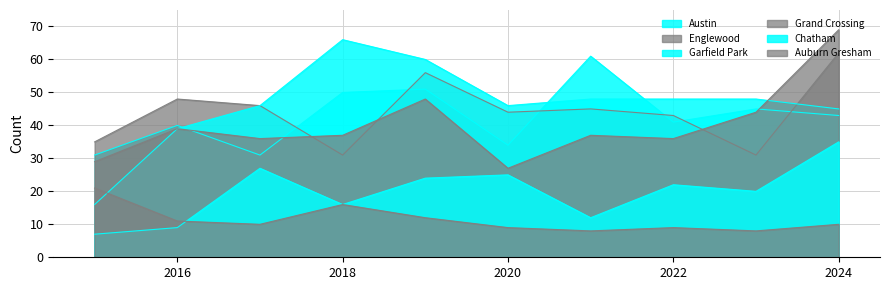

What is the difference between the maximum and second lowest values in the Grand Crossing series?

40